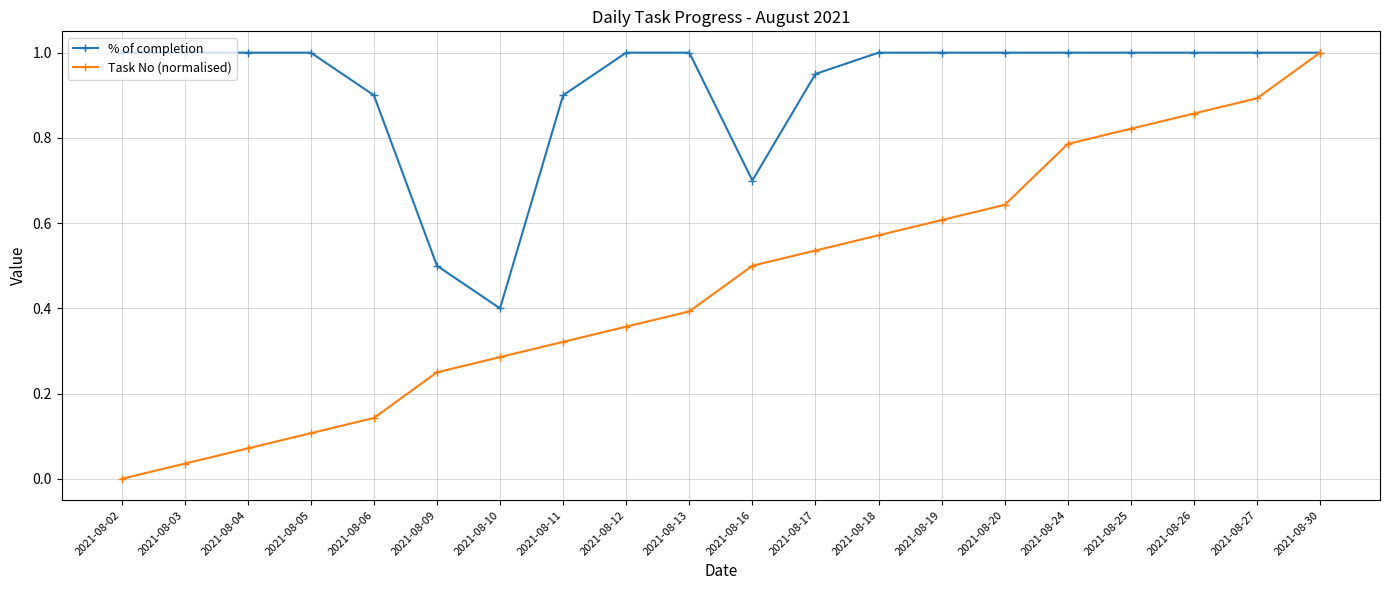

The % of completion series shows 1.0 at 2021-08-19. True or false?

True